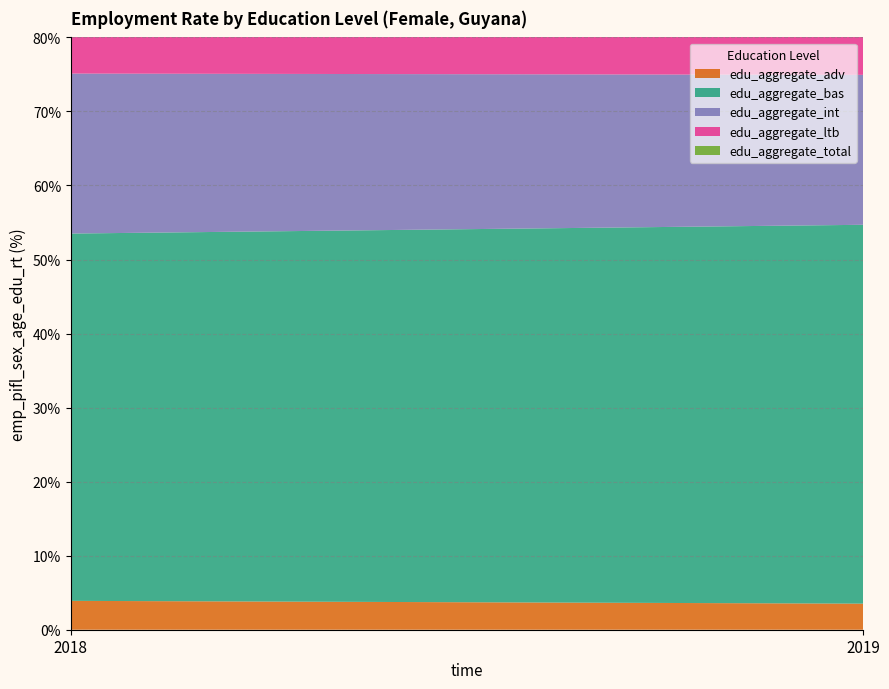

Reading left to right, extract all data points from this chart.

edu_aggregate_adv: 3.9	3.5
edu_aggregate_bas: 49.6	51.2
edu_aggregate_int: 21.6	20.2
edu_aggregate_ltb: 63.2	64.6
edu_aggregate_total: 35.0	34.6